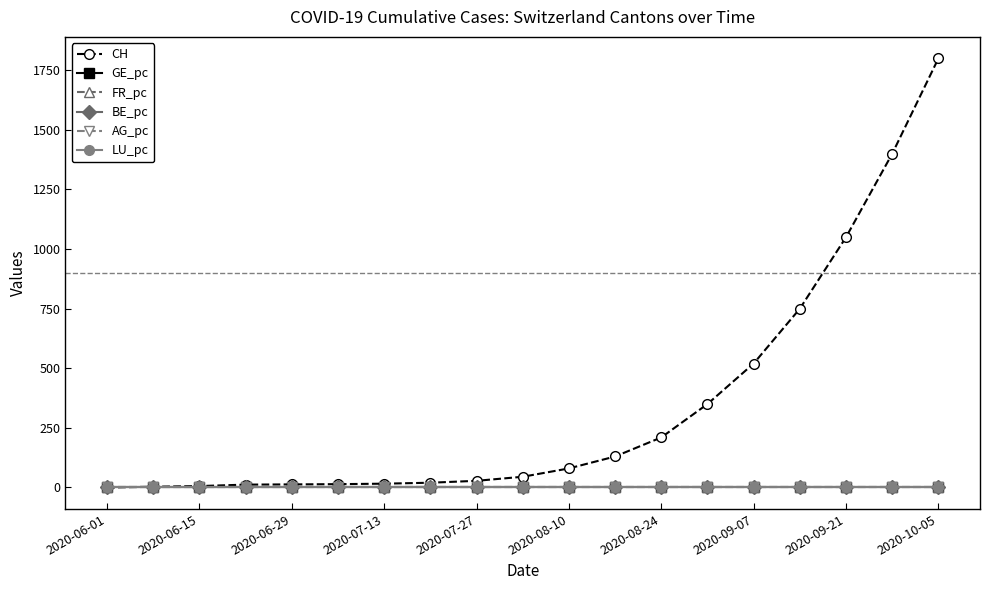

What is the maximum value shown in the chart?

1800.0